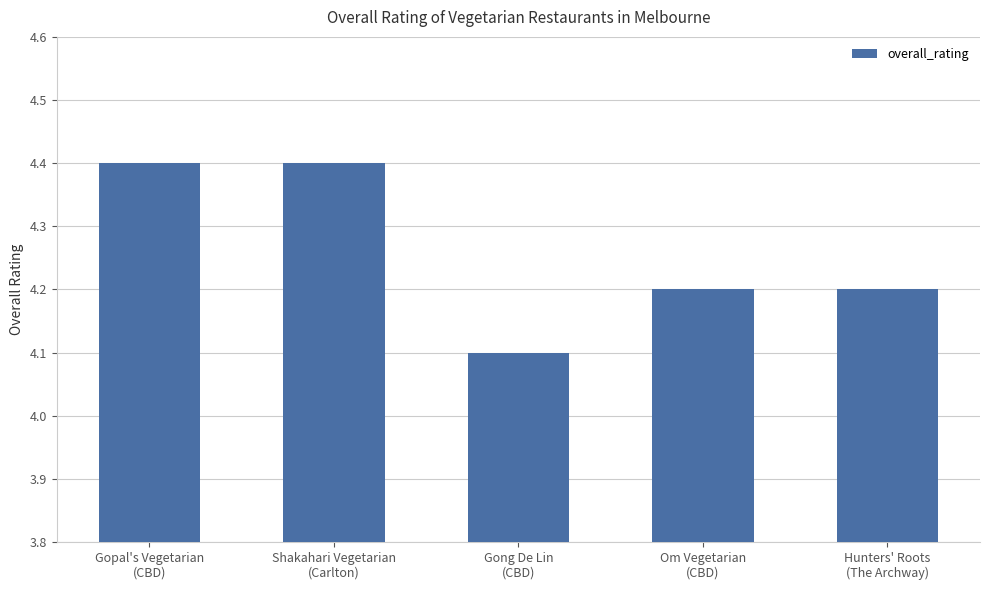

Count the values in the range 4 to 5.

5